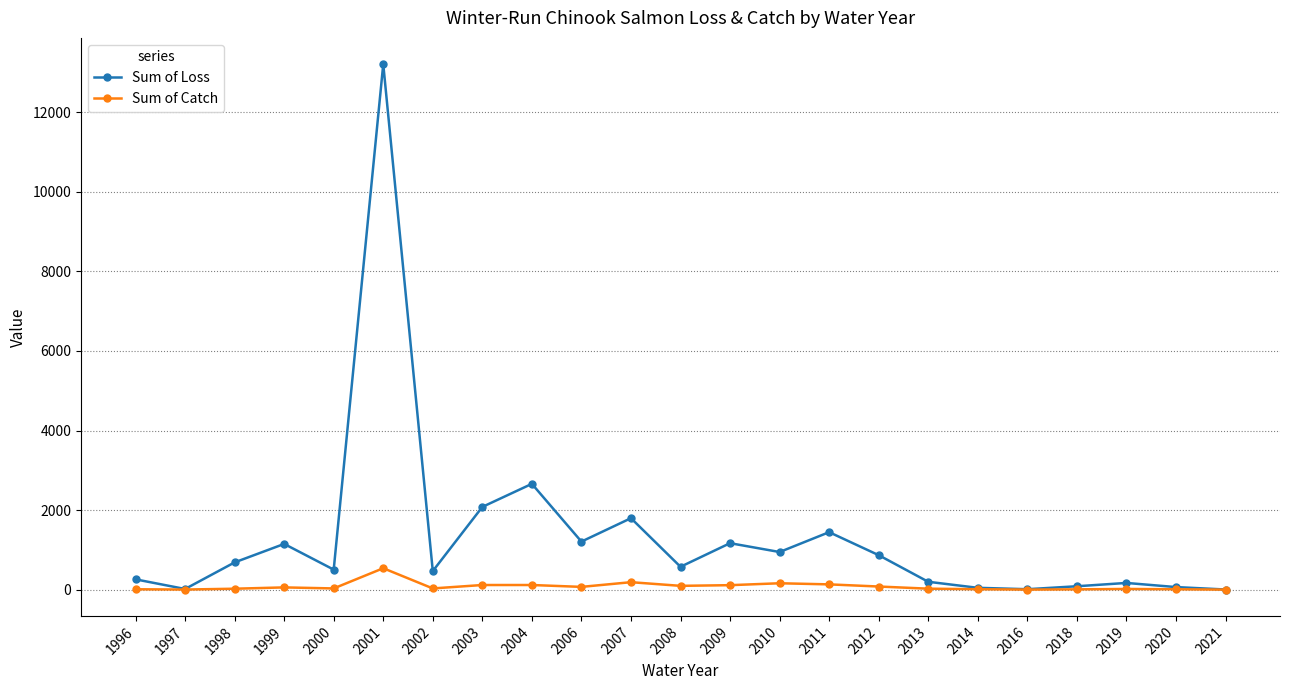

Count the number of data series in this chart.

2